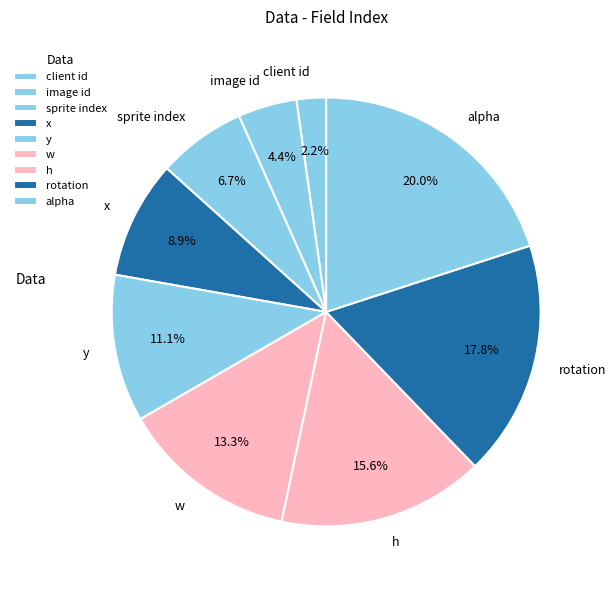

Which has a higher value, alpha or w?

alpha